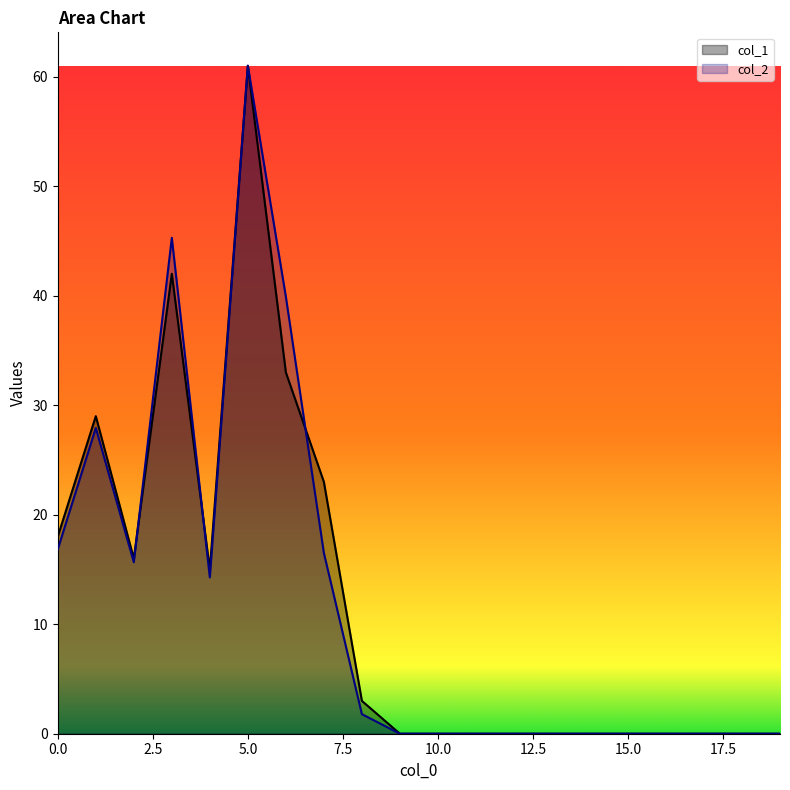

True or false: col_2 has a value of -33.4 at 18.

False